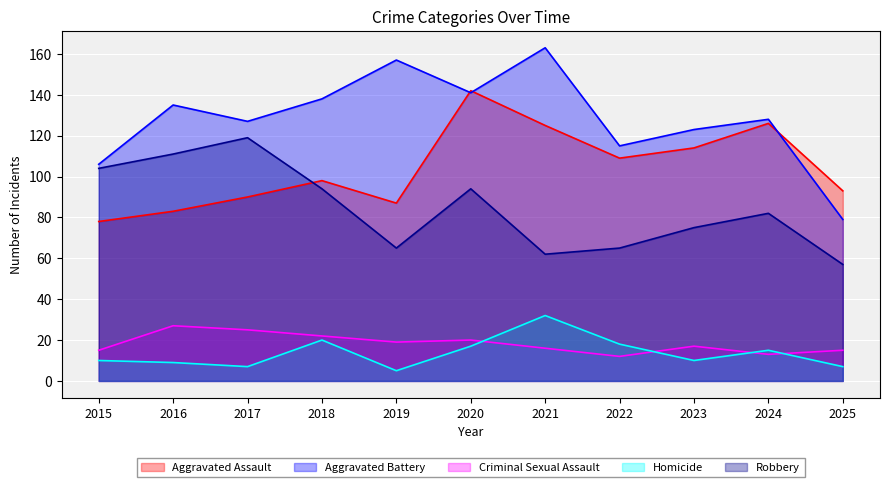

How many lines are shown in the chart?

5